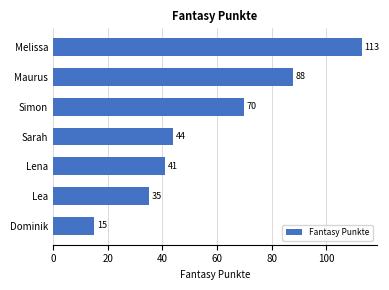

Reading top to bottom, list all the values displayed in this chart.

113	88	70	44	41	35	15